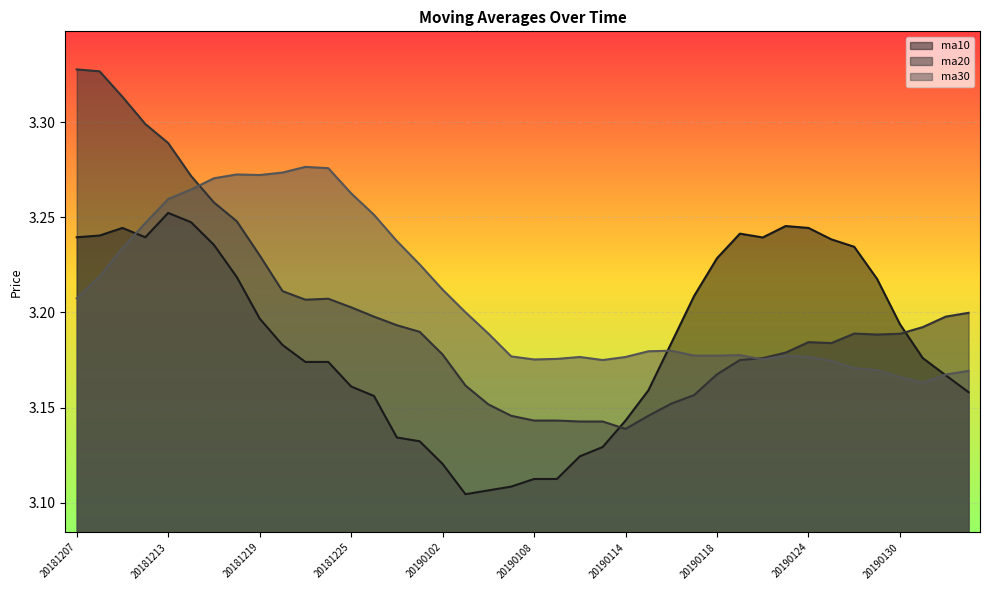

Is it true that ma10 equals 0.7 at 20190130?

False